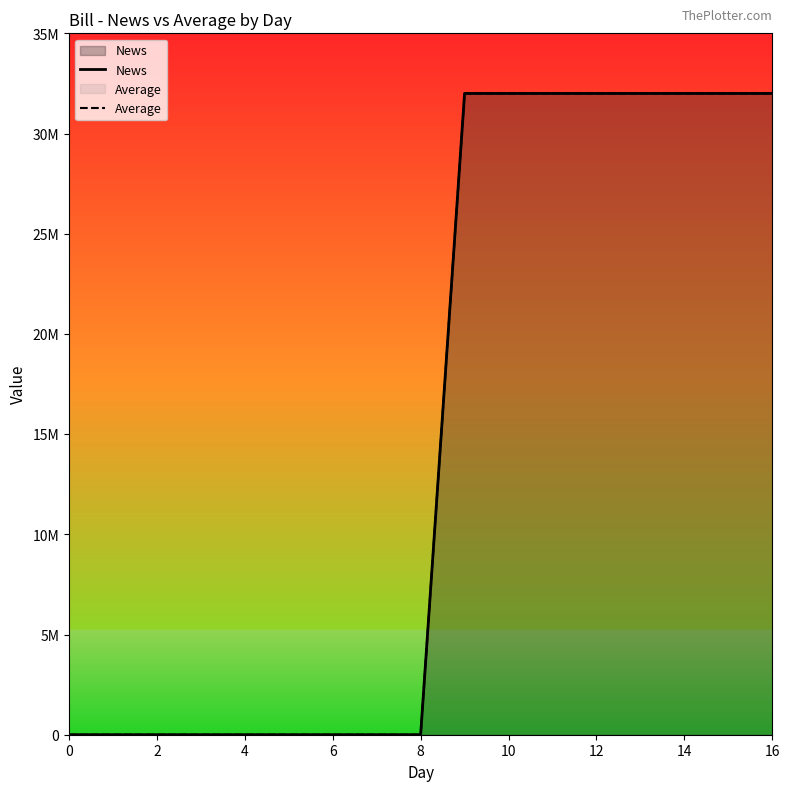

How many distinct data groups are displayed?

2